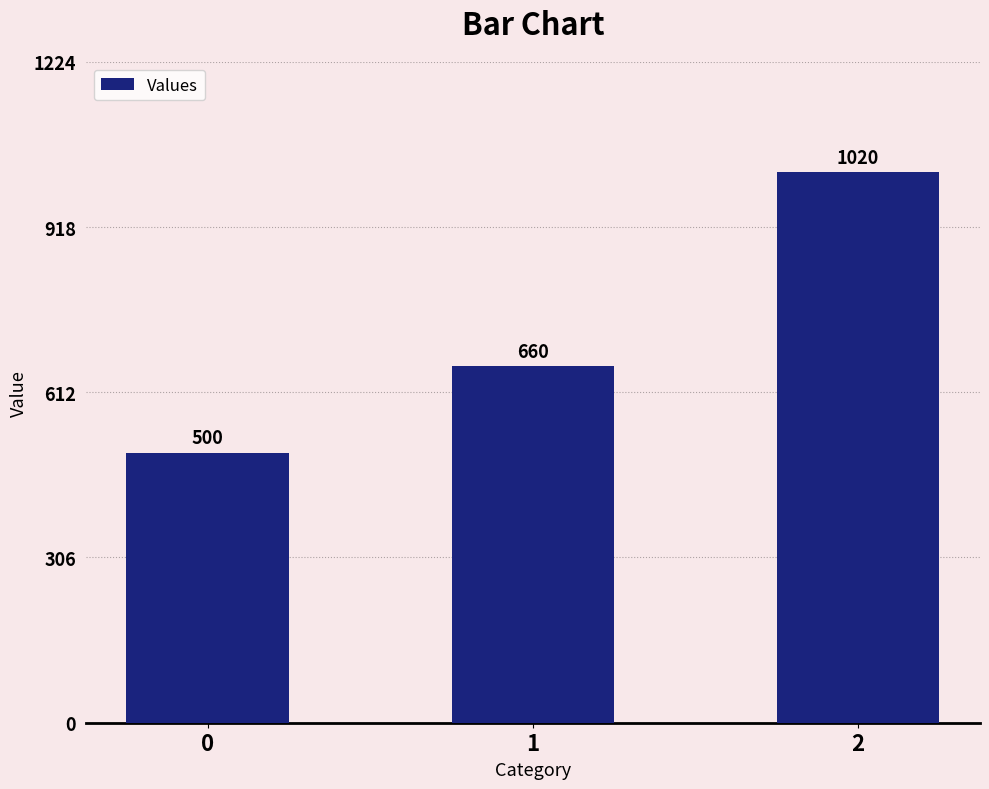

What is the average value?

727